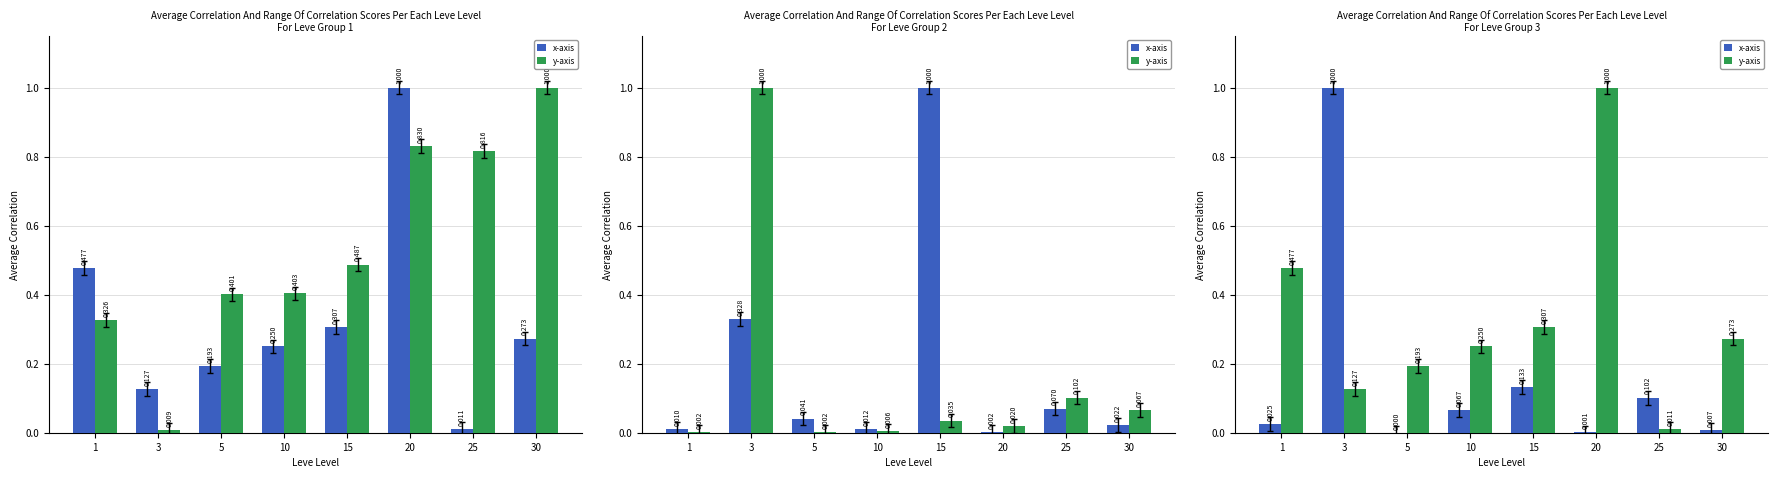

How many positive values does the x-axis series have?

7